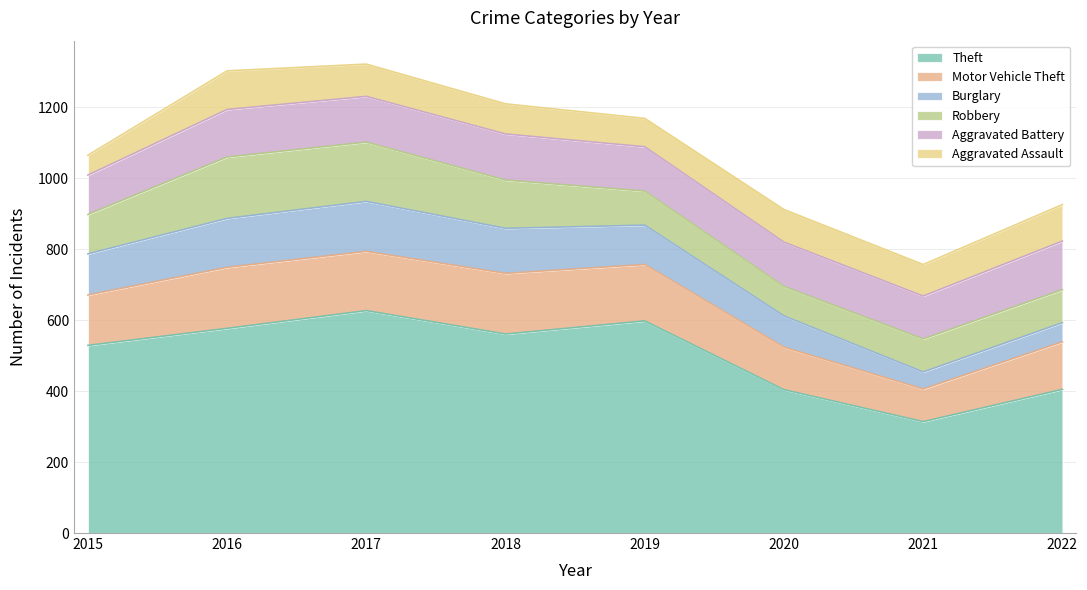

Where does the Motor Vehicle Theft series first go above 159?

2016